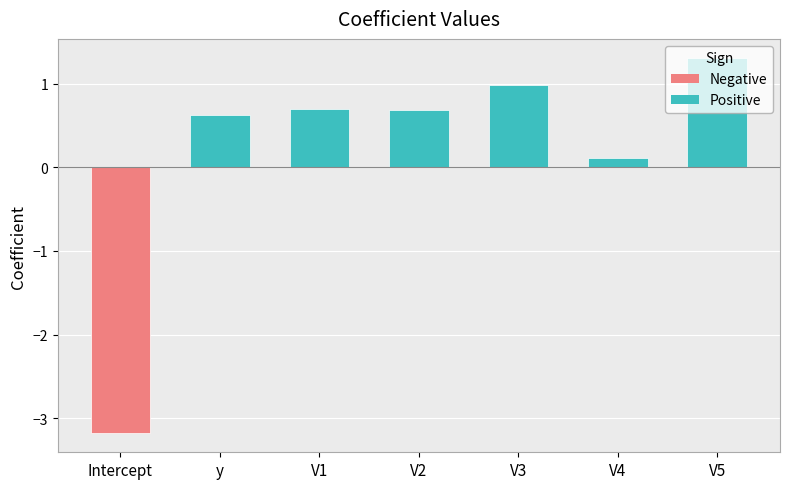

How many negative values are there?

1